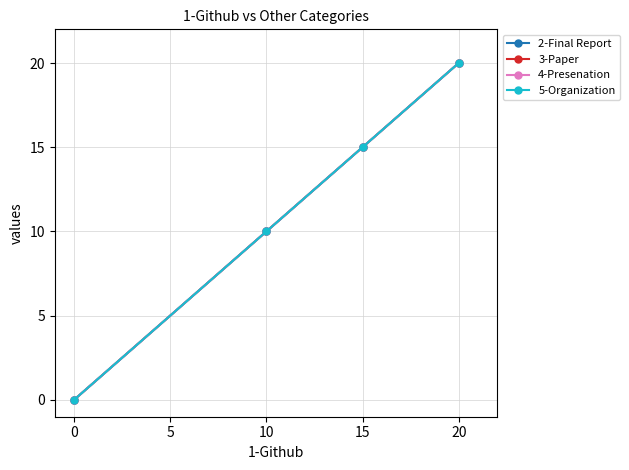

How many values in the 3-Paper series are below 15?

2